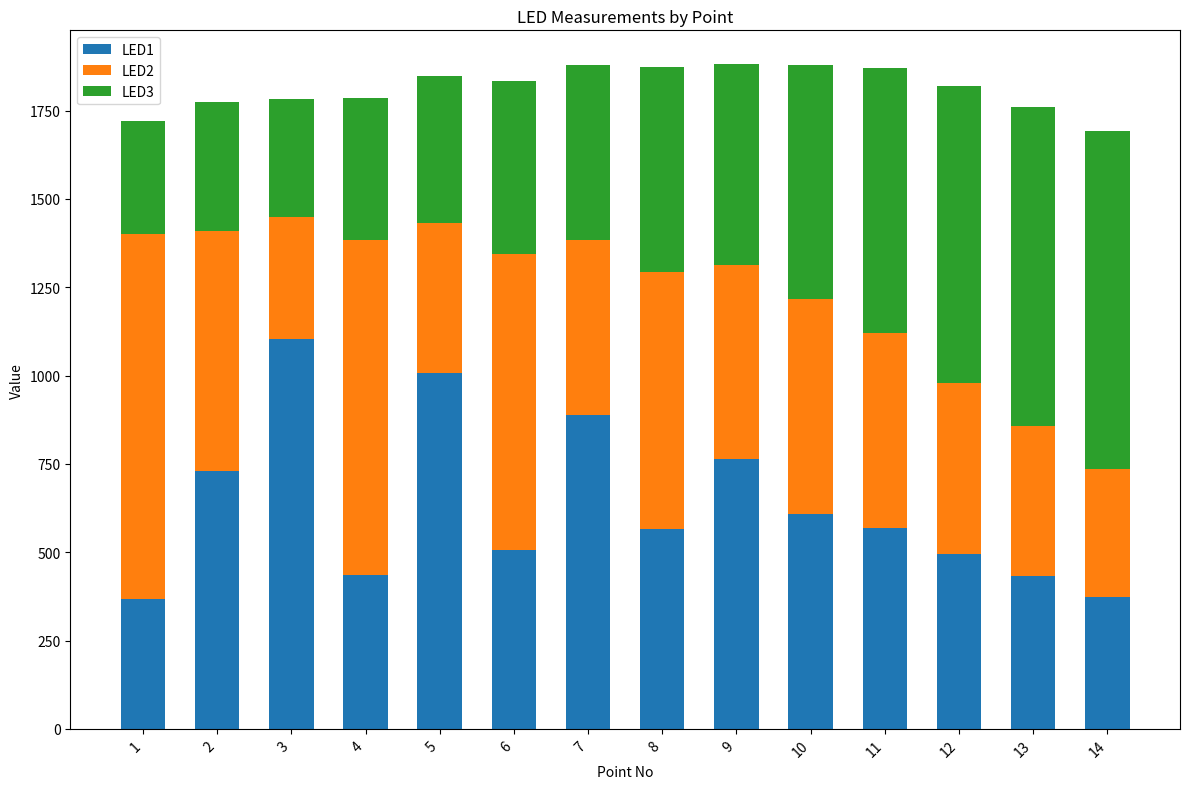

How many series are shown in this chart?

3